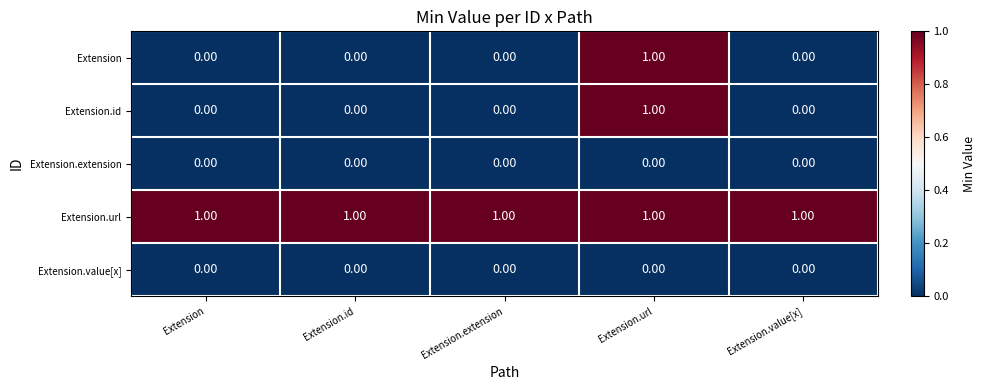

At which category is the sum across all series the highest?

Extension.url